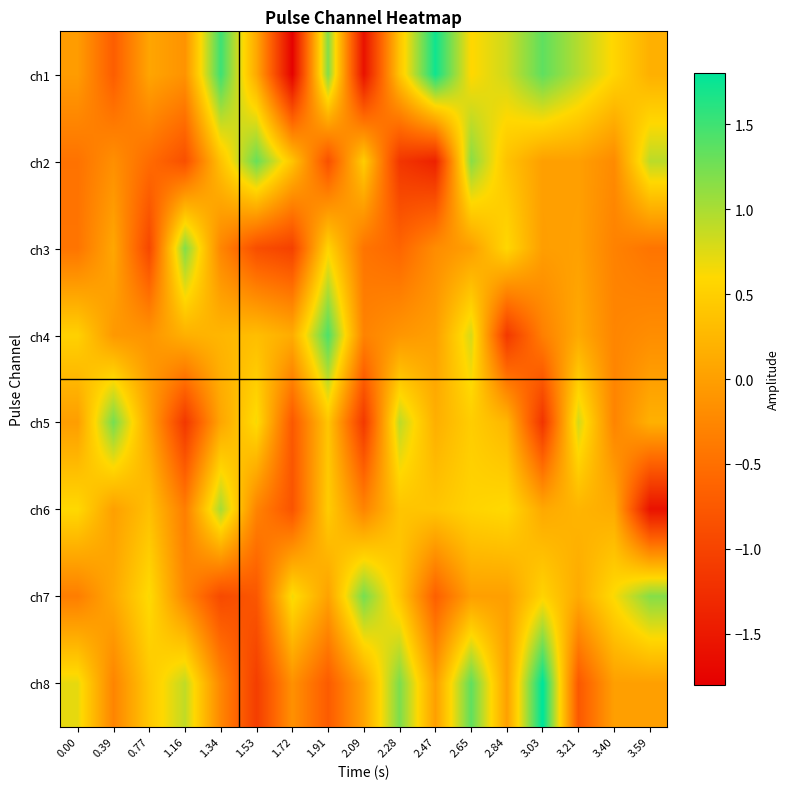

Reading left to right, extract all data points from this chart.

ch1: 0.00=-0.0	0.39=-0.7	0.77=0.1	1.16=-0.1	1.34=1.5	1.53=0.1	1.72=-1.8	1.91=1.2	2.09=-1.6	2.28=0.4	2.47=1.7	2.65=0.6	2.84=0.8	3.03=1.3	3.21=1.0	3.40=0.6	3.59=0.2
ch2: 0.00=-0.5	0.39=-0.2	0.77=-0.5	1.16=-0.9	1.34=0.4	1.53=1.3	1.72=0.4	1.91=-0.9	2.09=0.5	2.28=-1.2	2.47=-1.4	2.65=1.2	2.84=0.4	3.03=-0.0	3.21=0.0	3.40=-0.2	3.59=0.9
ch3: 0.00=-0.4	0.39=0.1	0.77=-1.0	1.16=1.2	1.34=-0.3	1.53=-0.9	1.72=-1.0	1.91=0.6	2.09=-0.4	2.28=-0.6	2.47=-0.2	2.65=-0.0	2.84=0.6	3.03=-0.0	3.21=0.0	3.40=-0.3	3.59=-0.4
ch4: 0.00=0.5	0.39=-0.1	0.77=-0.1	1.16=0.2	1.34=0.2	1.53=0.3	1.72=0.1	1.91=1.4	2.09=-0.3	2.28=-0.1	2.47=0.0	2.65=0.8	2.84=-1.1	3.03=-0.3	3.21=0.1	3.40=-0.3	3.59=-0.2
ch5: 0.00=-0.0	0.39=1.2	0.77=0.0	1.16=-1.1	1.34=0.1	1.53=0.6	1.72=-0.8	1.91=0.4	2.09=-1.1	2.28=0.9	2.47=0.2	2.65=0.5	2.84=0.2	3.03=-1.2	3.21=0.8	3.40=-0.3	3.59=0.2
ch6: 0.00=0.6	0.39=0.0	0.77=0.3	1.16=-0.3	1.34=1.0	1.53=-0.3	1.72=-0.8	1.91=0.5	2.09=-0.3	2.28=0.4	2.47=0.4	2.65=0.5	2.84=0.6	3.03=0.1	3.21=0.2	3.40=0.1	3.59=-1.6
ch7: 0.00=-0.4	0.39=0.1	0.77=0.6	1.16=-0.3	1.34=-0.9	1.53=-0.8	1.72=0.7	1.91=0.0	2.09=1.2	2.28=0.4	2.47=-0.7	2.65=0.0	2.84=-0.0	3.03=0.5	3.21=0.1	3.40=0.6	3.59=1.2
ch8: 0.00=0.7	0.39=-0.3	0.77=0.4	1.16=0.9	1.34=-0.3	1.53=-1.1	1.72=-0.1	1.91=-0.7	2.09=0.0	2.28=1.2	2.47=0.0	2.65=1.4	2.84=0.0	3.03=1.8	3.21=-0.8	3.40=0.0	3.59=-0.0